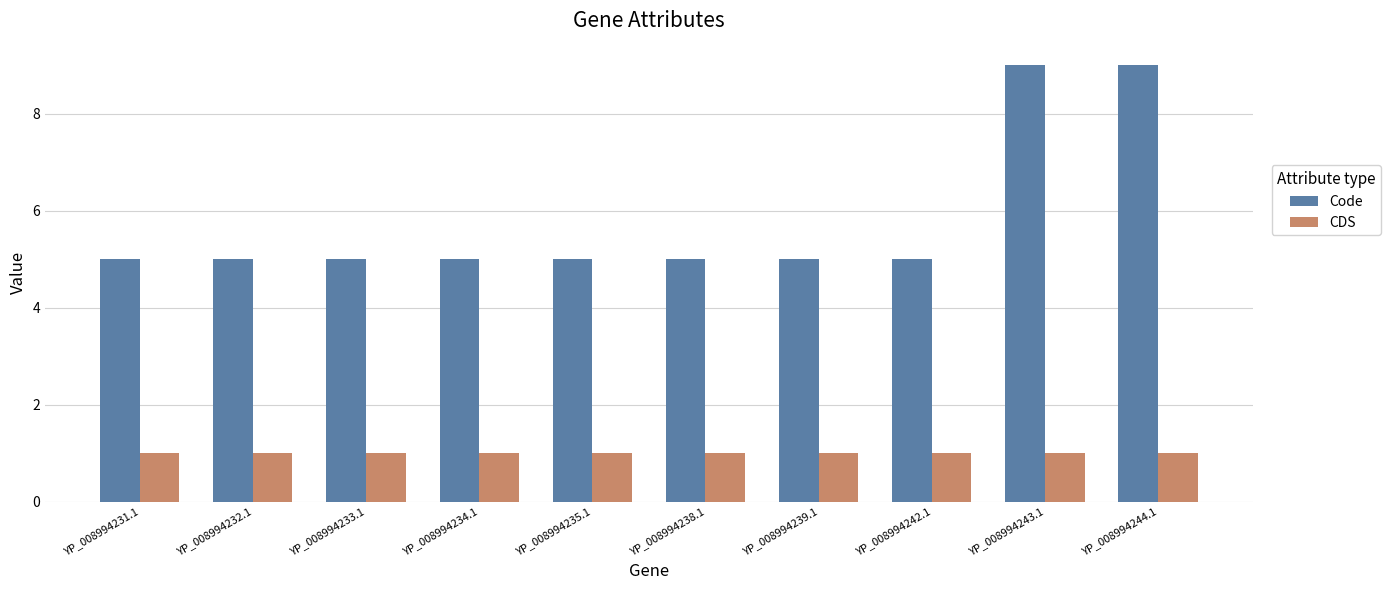

Which series has the largest range (max minus min)?

Code